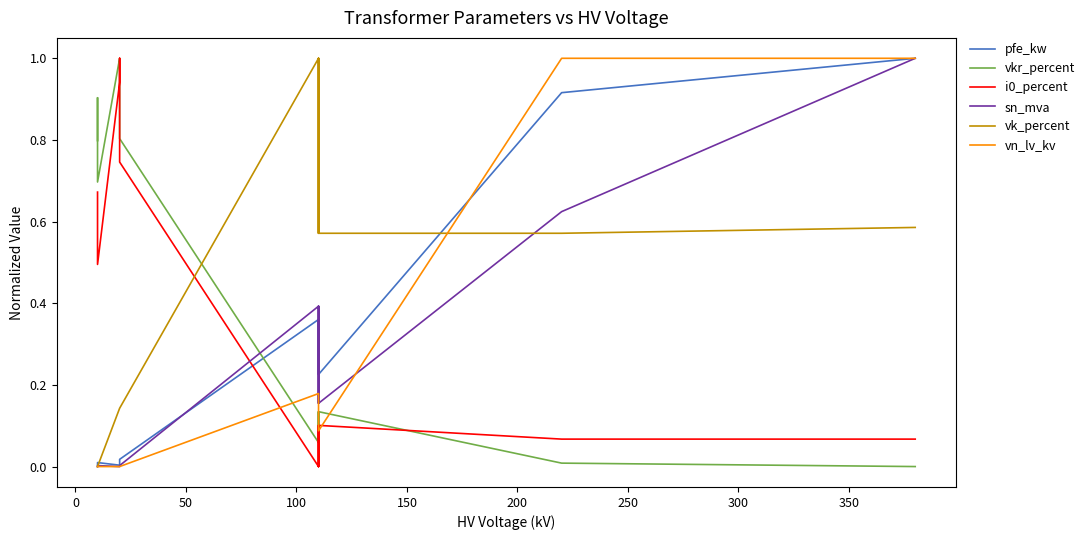

How many intersections are there between i0_percent and sn_mva?

1